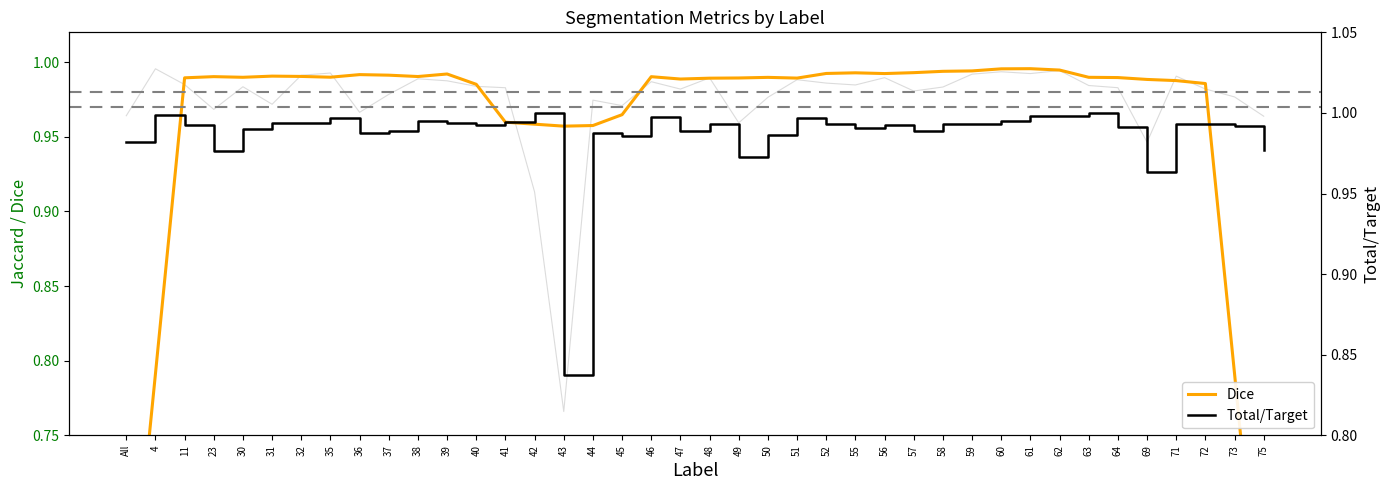

What is the minimum value for Total/Target?

0.8